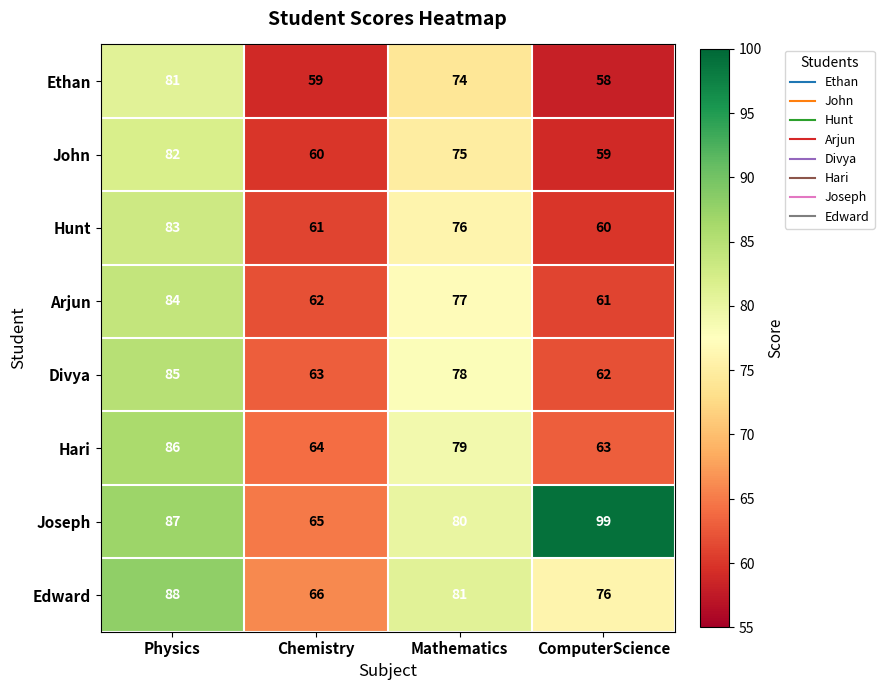

How many data points in Ethan are less than 74?

2